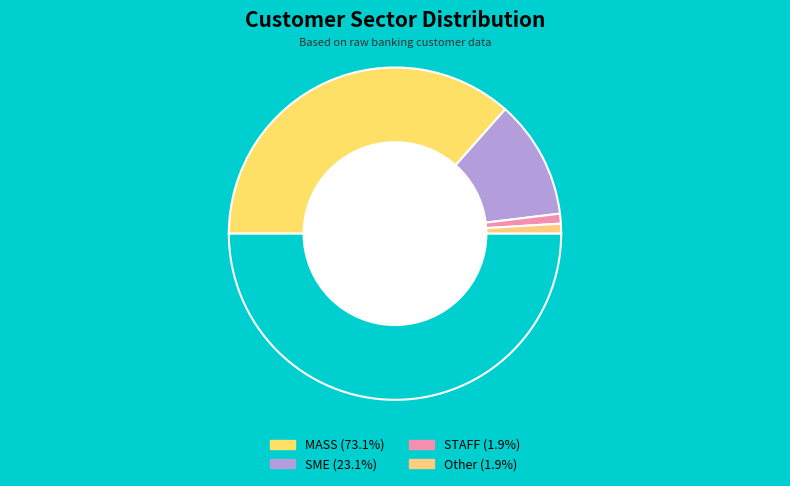

Which category has the smallest portion of the pie?

STAFF